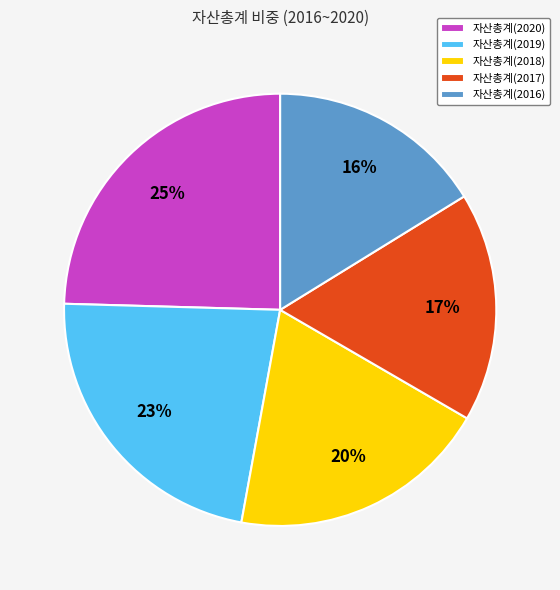

Rank the categories by value from lowest to highest.

자산총계(2016), 자산총계(2017), 자산총계(2018), 자산총계(2019), 자산총계(2020)